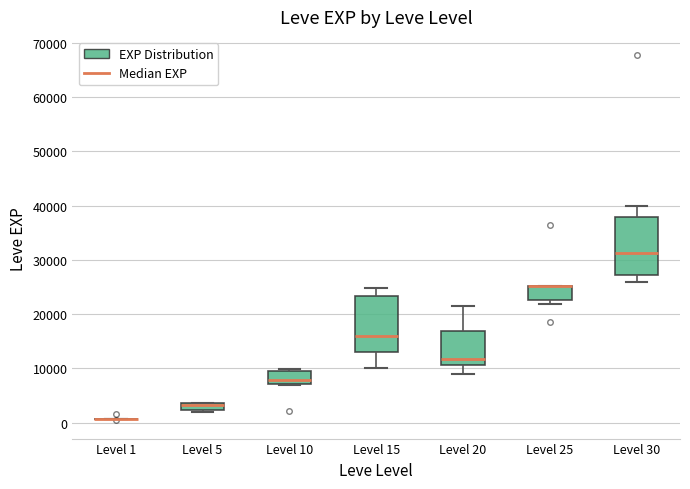

Where does the lower whisker of the box for Level 15 end on the y-axis? The values are not printed on the chart, so give them approximately, as read against the axis.

10000